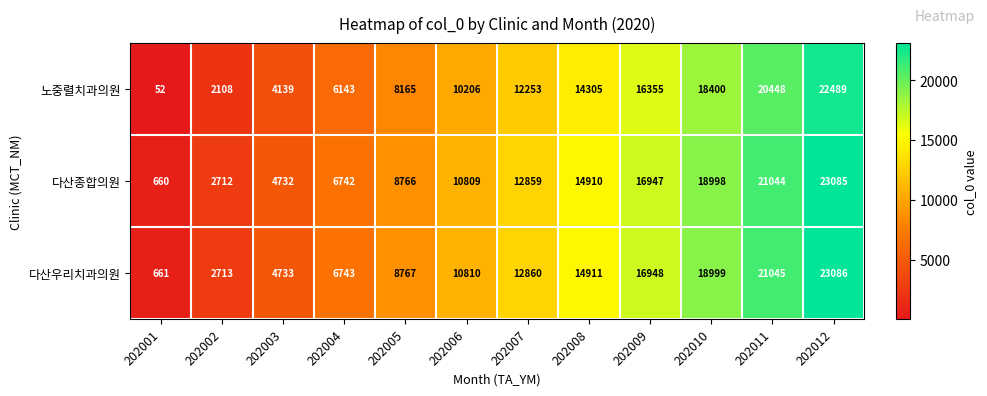

Which series has the widest spread of values?

노중렬치과의원